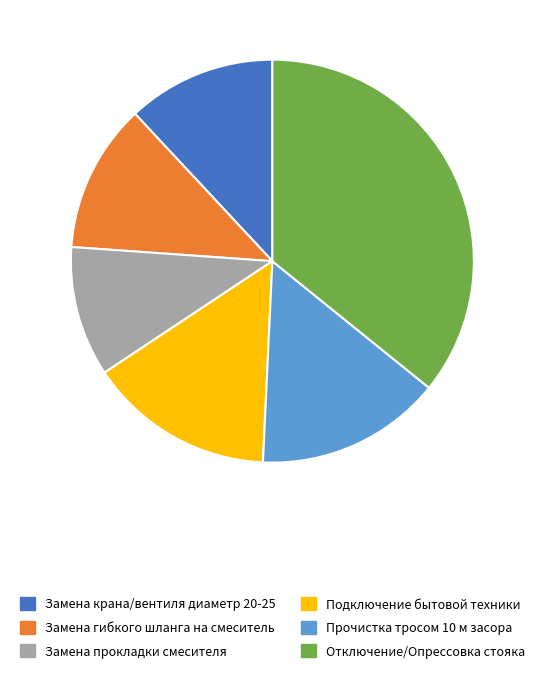

The Замена гибкого шланга на смеситель slice represents 12% of the pie. True or false?

True